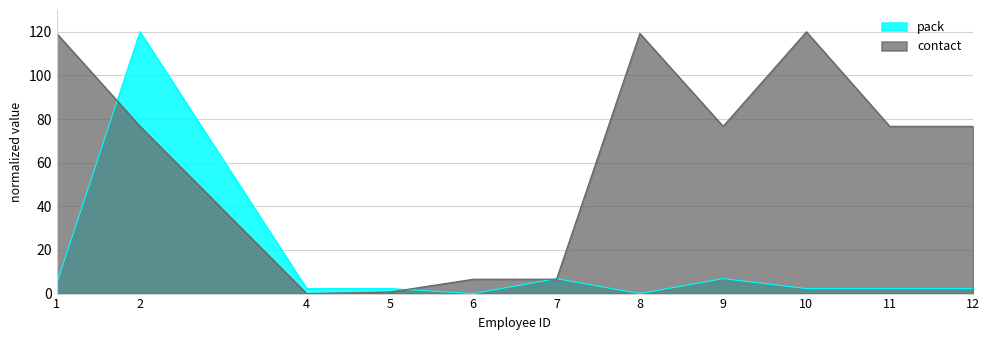

Count the number of categories in the chart.

11